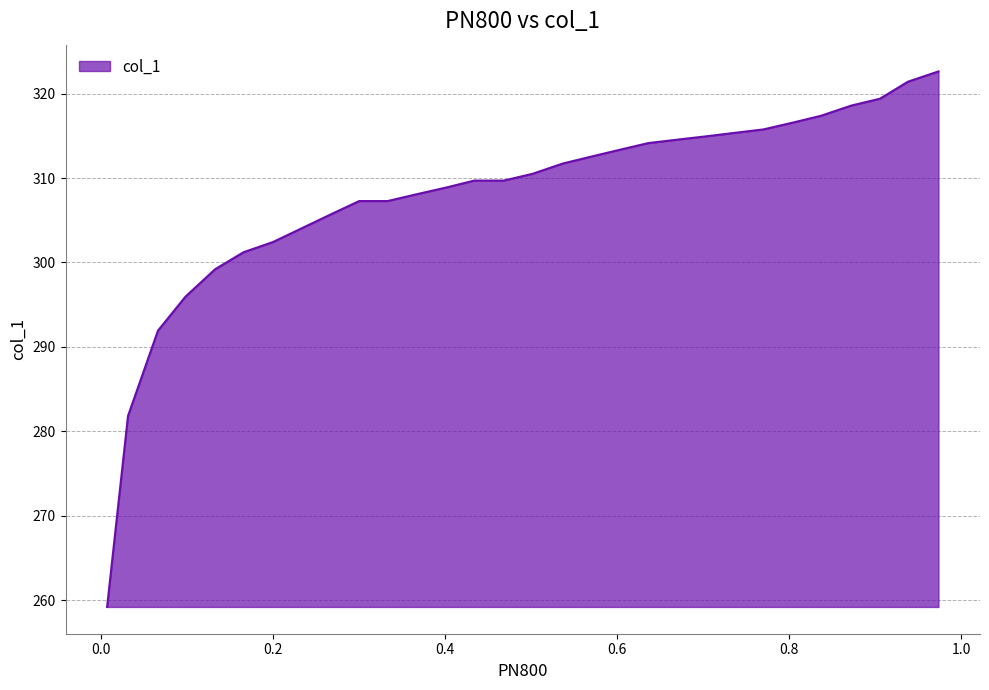

What is the change in value from 0.7043 to 0.6025?

-1.6